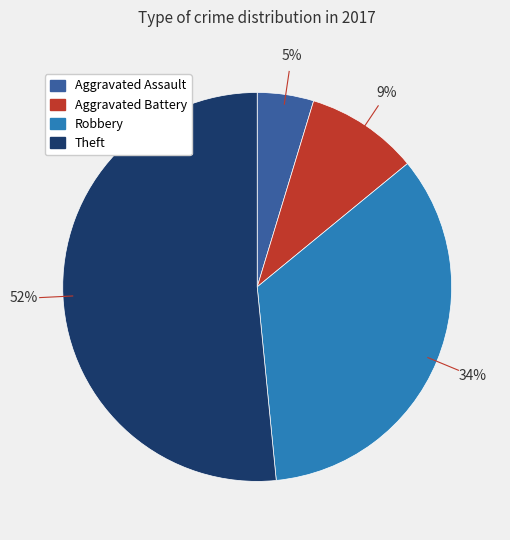

To the nearest percent, what portion does Theft represent?

52%